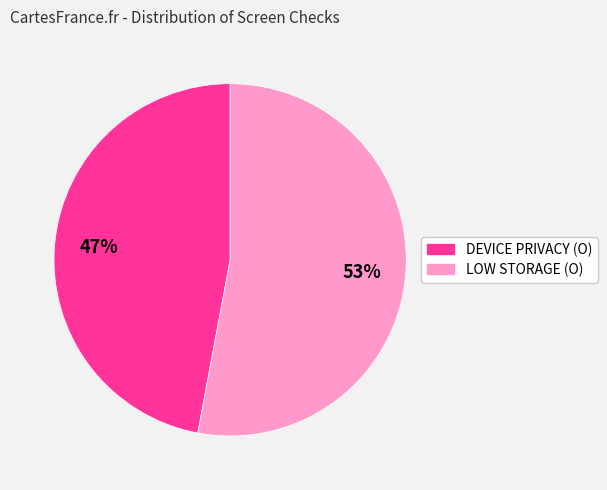

To the nearest percent, what is the average slice percentage?

50%